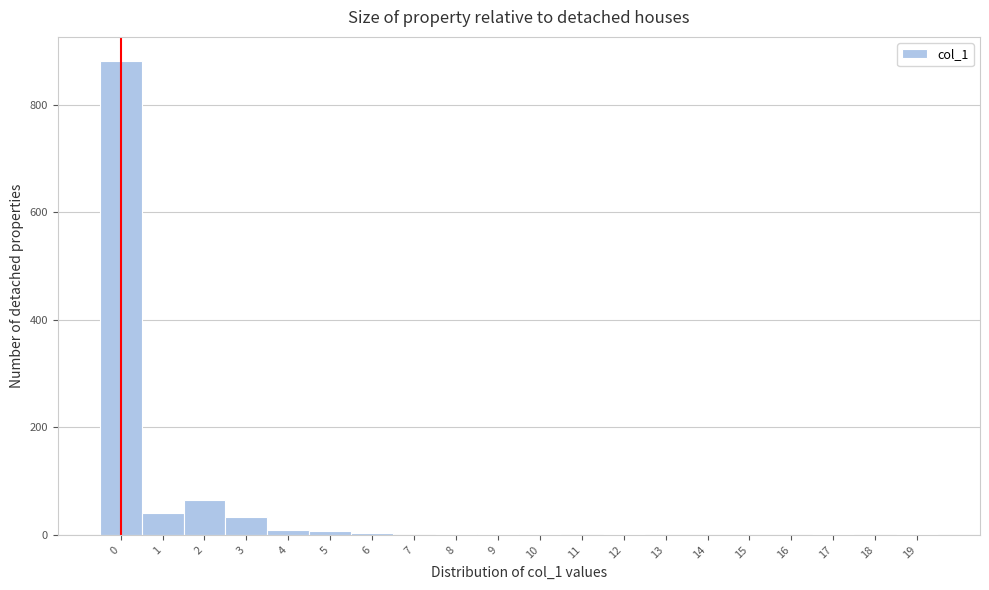

The value at 11 is 0. True or false?

True